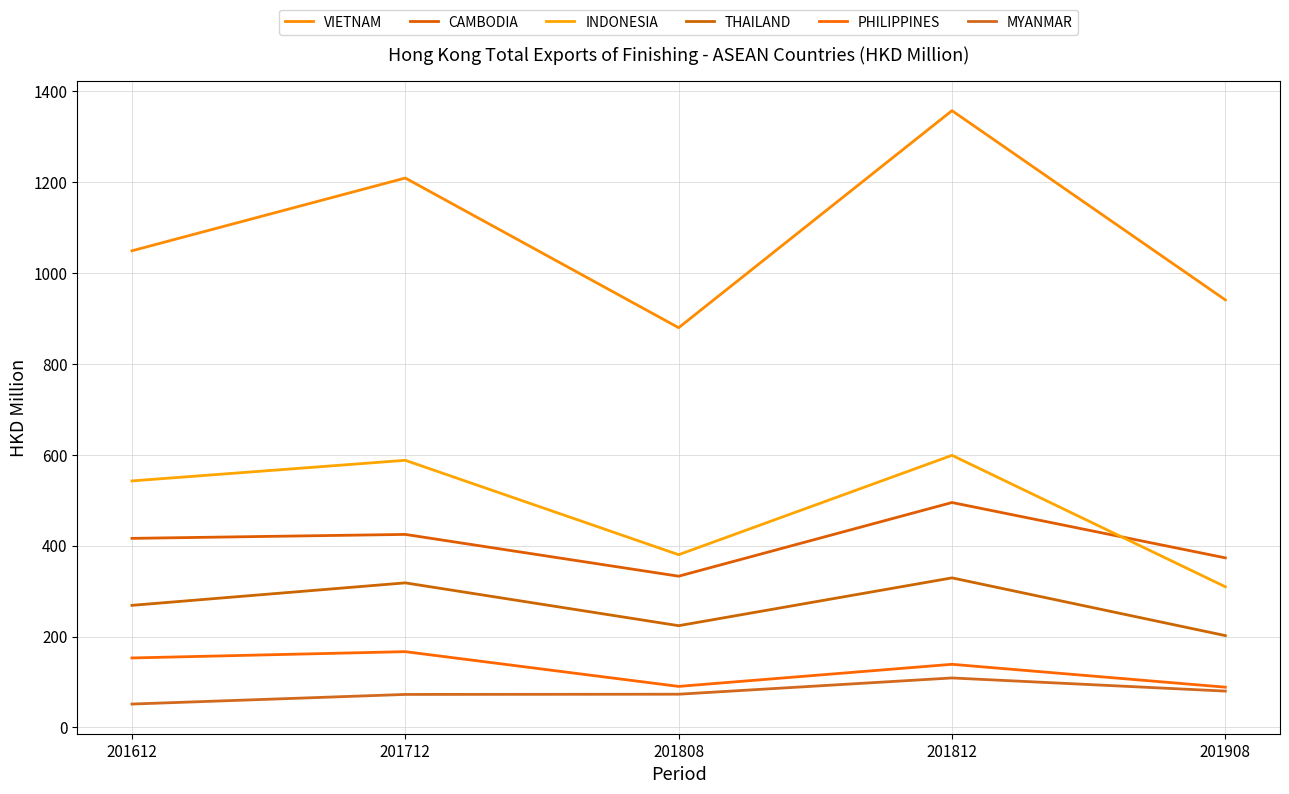

True or false: THAILAND and PHILIPPINES intersect in this chart.

False